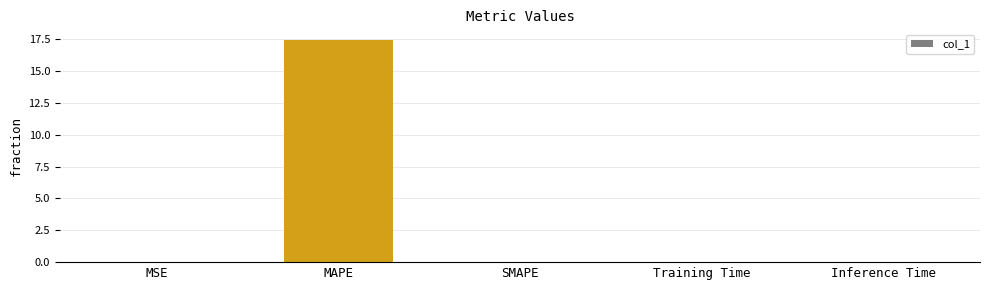

Are the bars horizontal?

No